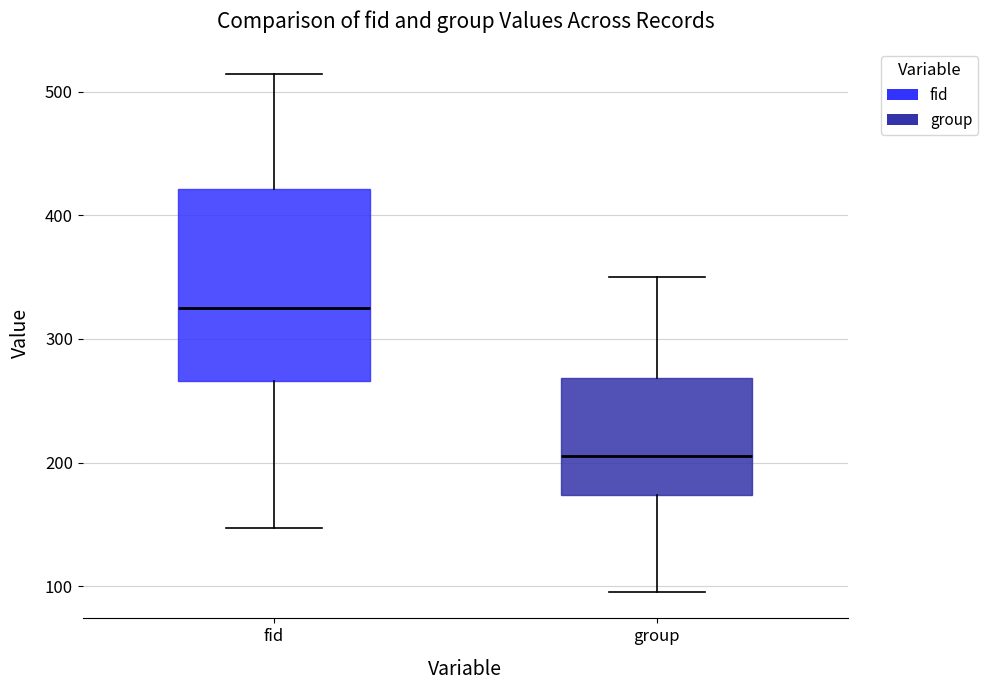

Where does the lower whisker of the box for group end on the y-axis? The values are not printed on the chart, so give them approximately, as read against the axis.

100